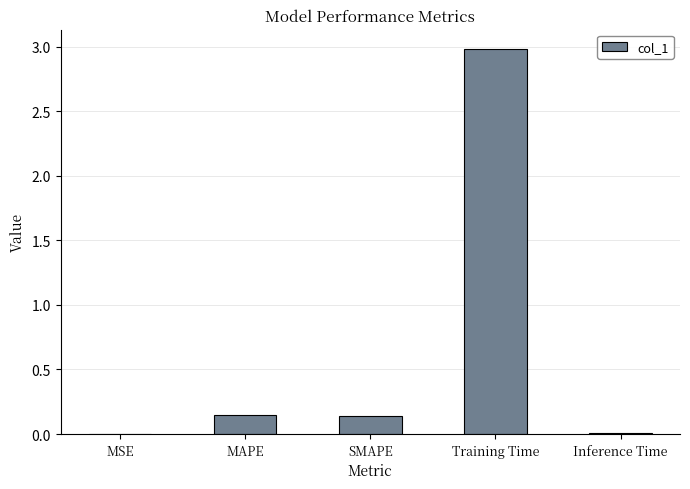

The chart shows a value of 3.0 at Training Time. True or false?

True